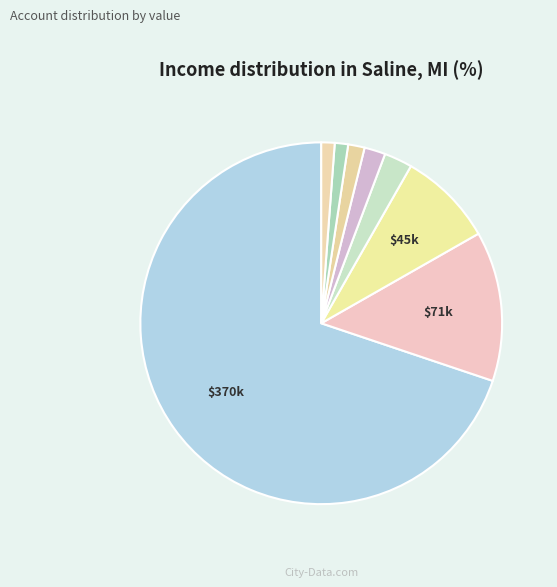

To the nearest percent, what is the difference between the largest and smallest slice percentages?

69%